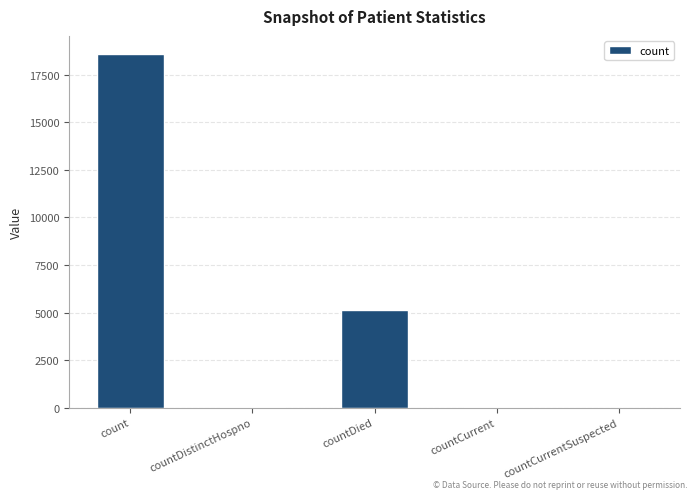

Count the number of data series in this chart.

1